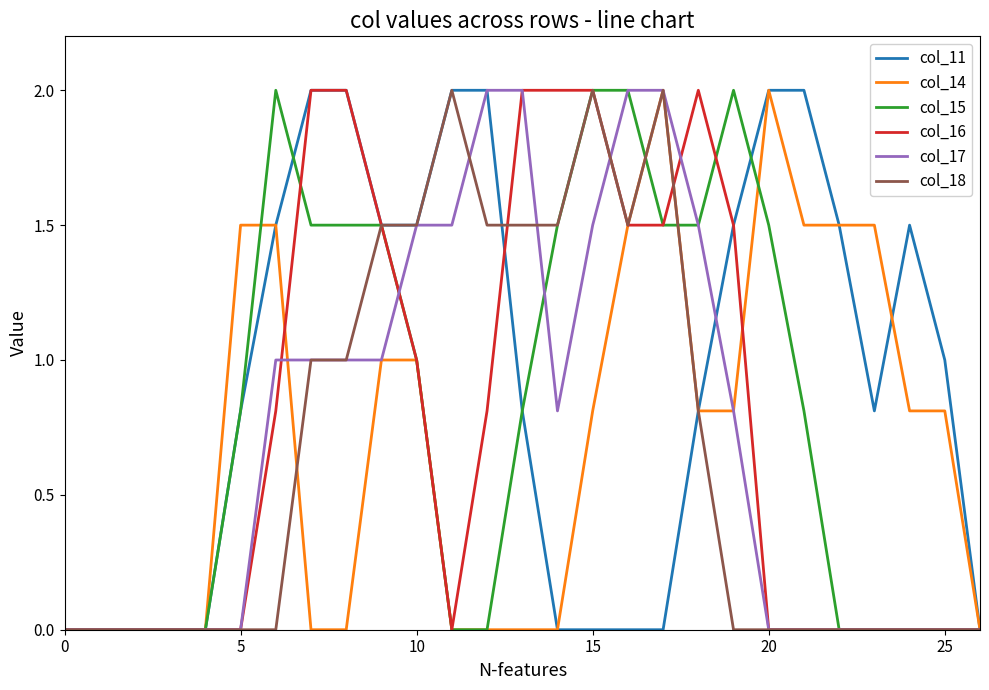

Which series has the largest total across all categories?

col_11